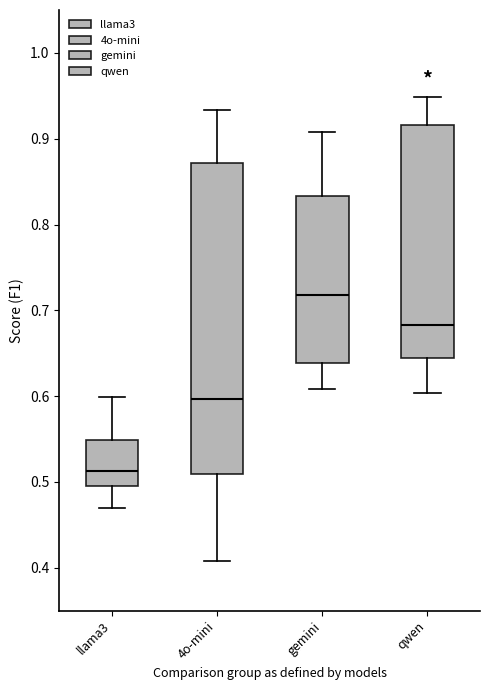

Reading left to right, read every box against the y-axis: the position of its median line, the range the box covers, and the ends of its whiskers. The values are not printed on the chart, so give them approximately, as read against the axis.

llama3: median 0.51, box 0.50 to 0.55, whiskers 0.47 to 0.60
4o-mini: median 0.60, box 0.51 to 0.87, whiskers 0.41 to 0.93
gemini: median 0.72, box 0.64 to 0.83, whiskers 0.61 to 0.91
qwen: median 0.68, box 0.64 to 0.92, whiskers 0.60 to 0.95